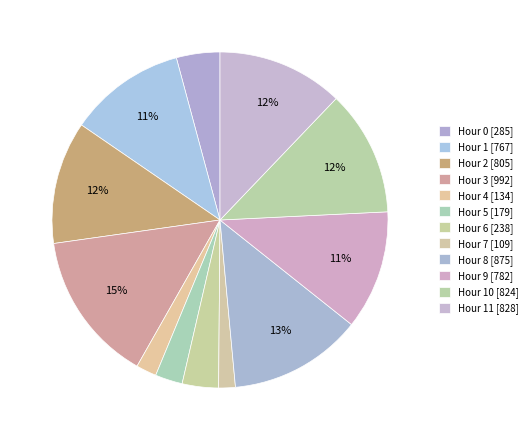

To the nearest percent, what is the average slice percentage?

8%